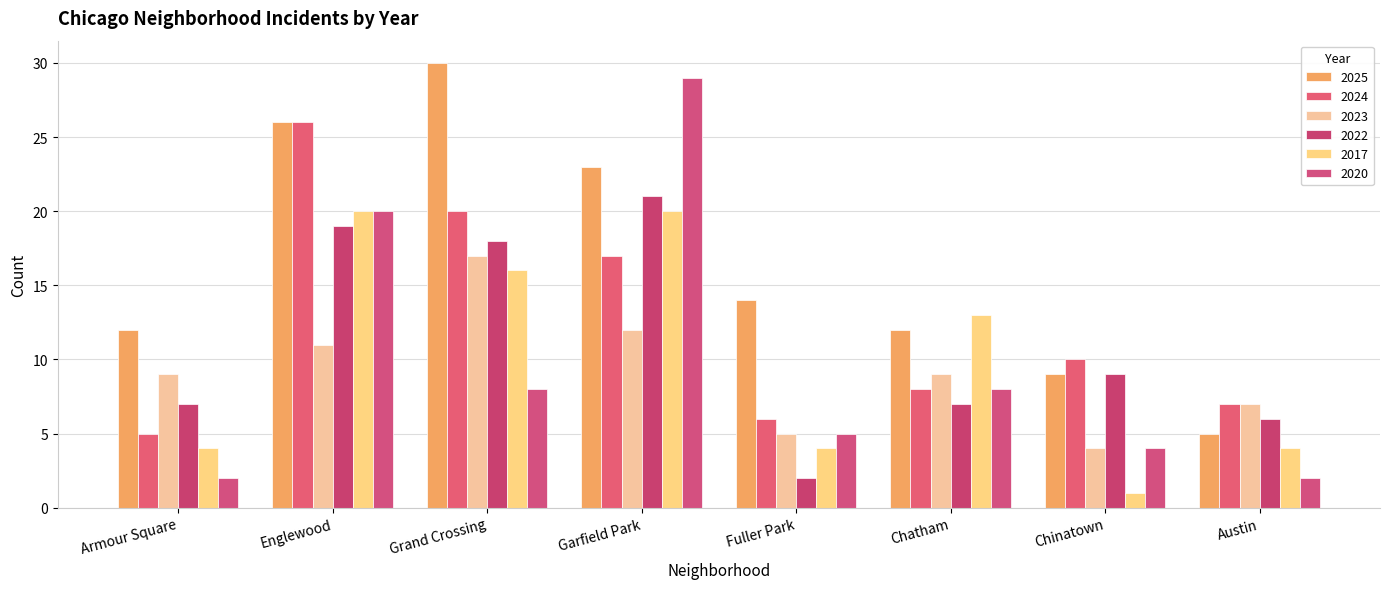

Are the bars grouped side by side (vs. stacked)?

Yes